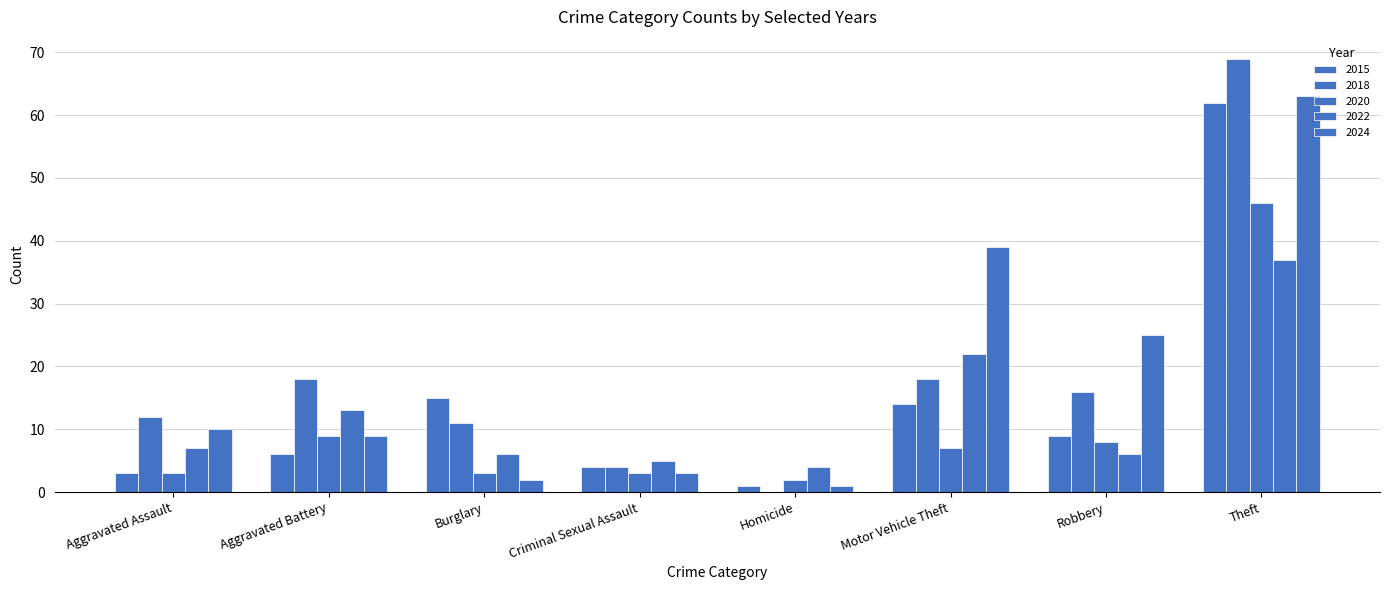

At which category does the chart reach its minimum across all series?

Homicide